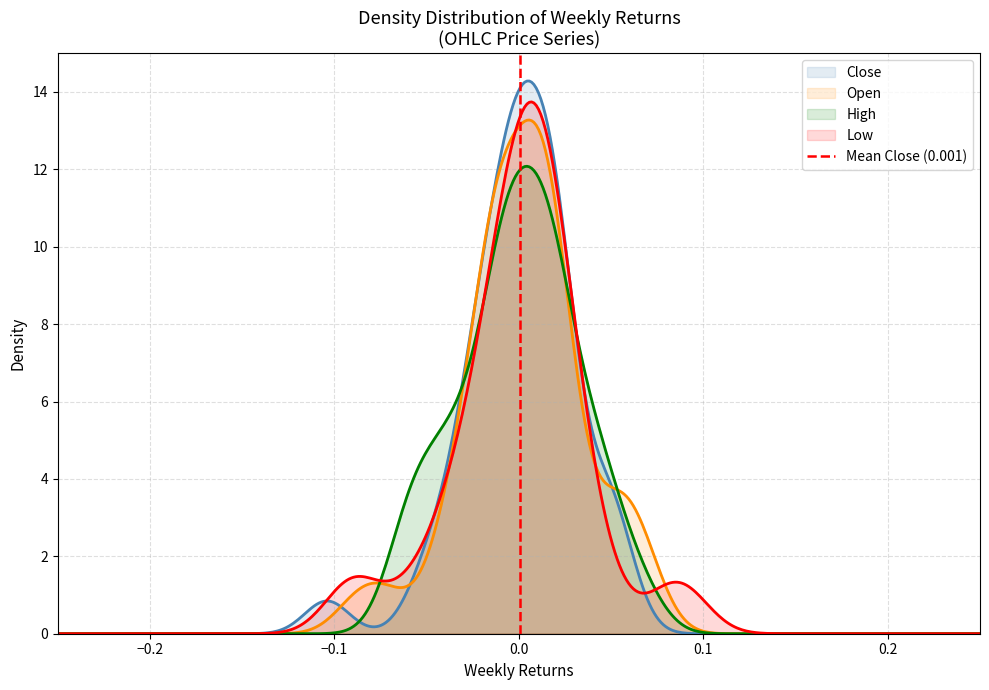

What is the maximum value for High?

12.1